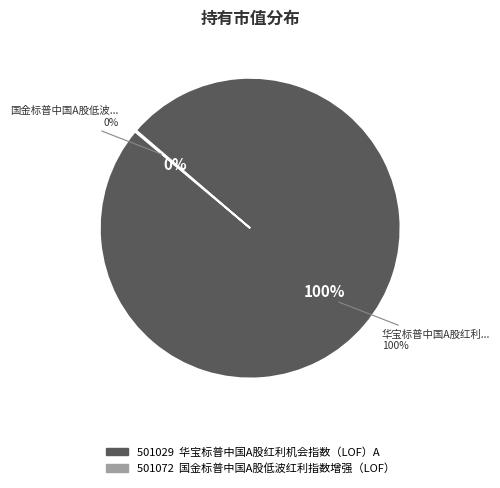

Is there a majority slice in this chart?

Yes